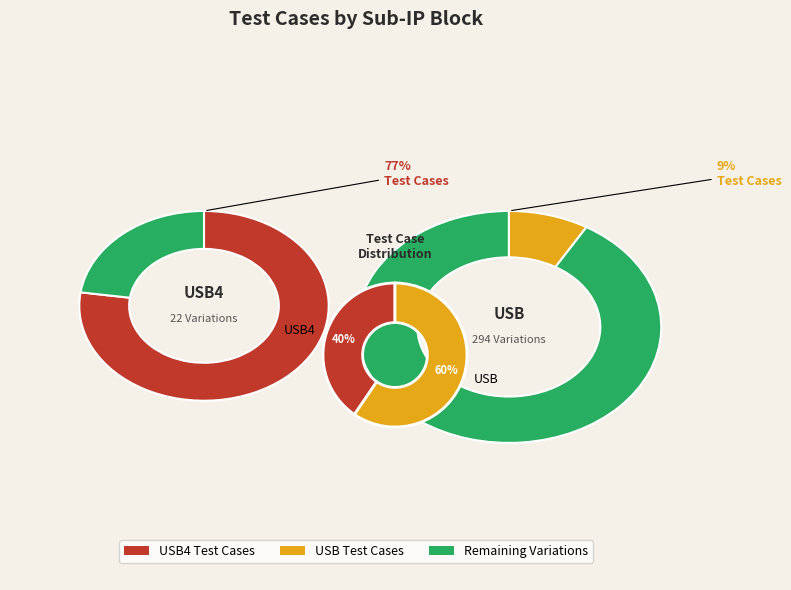

How many segments does this pie chart have?

2